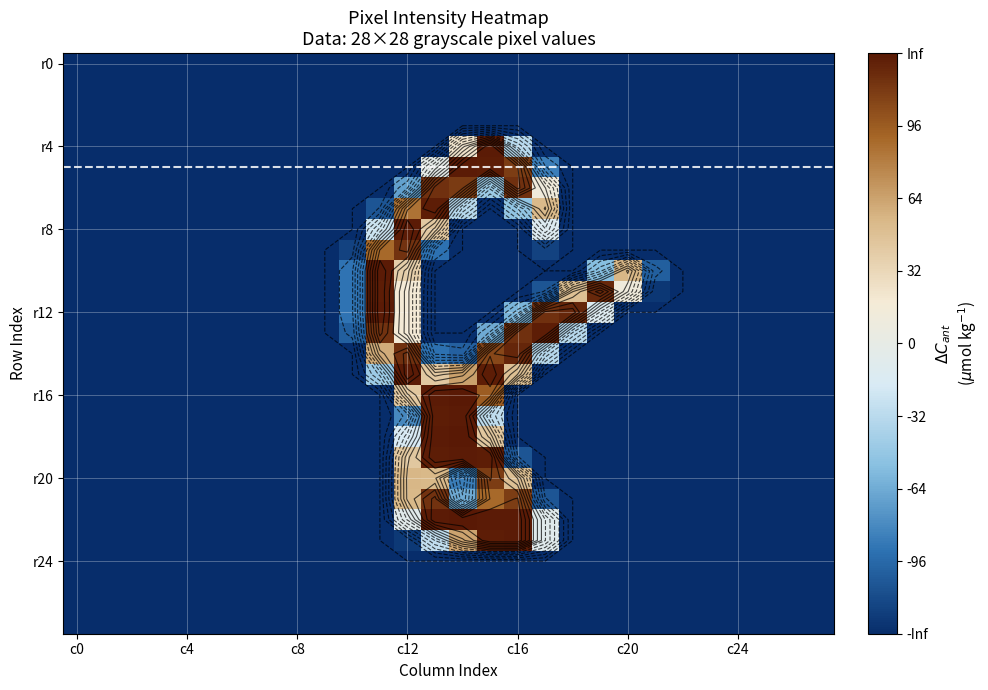

What is the greatest value displayed?

127.5